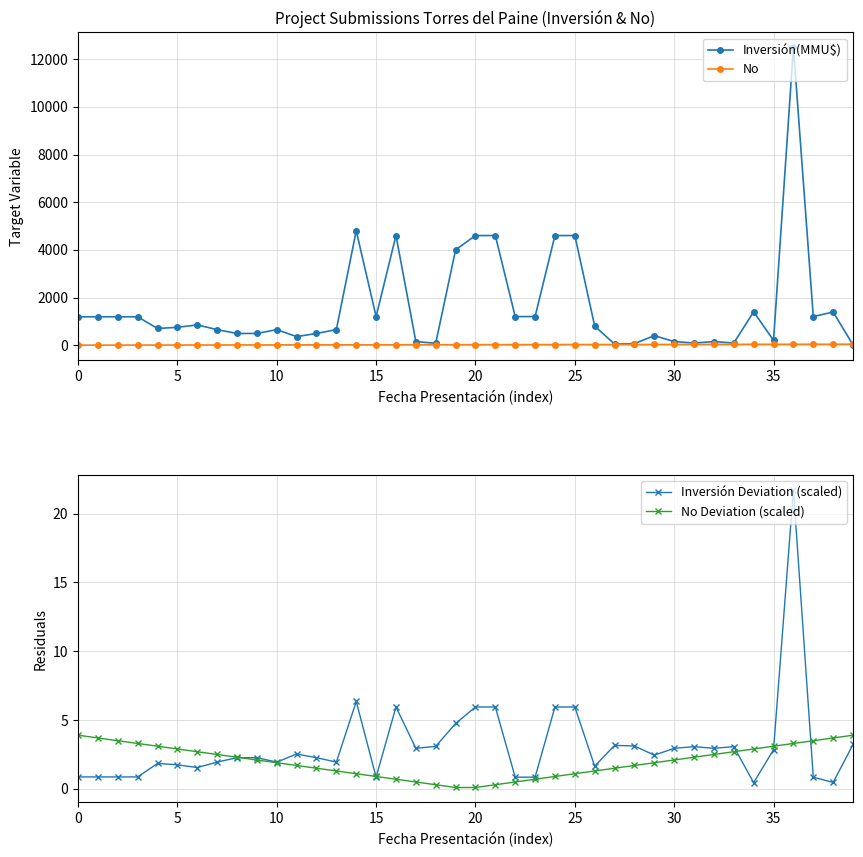

What is the value of the Inversión(MMU$) point at the 6th from the left?

750.0